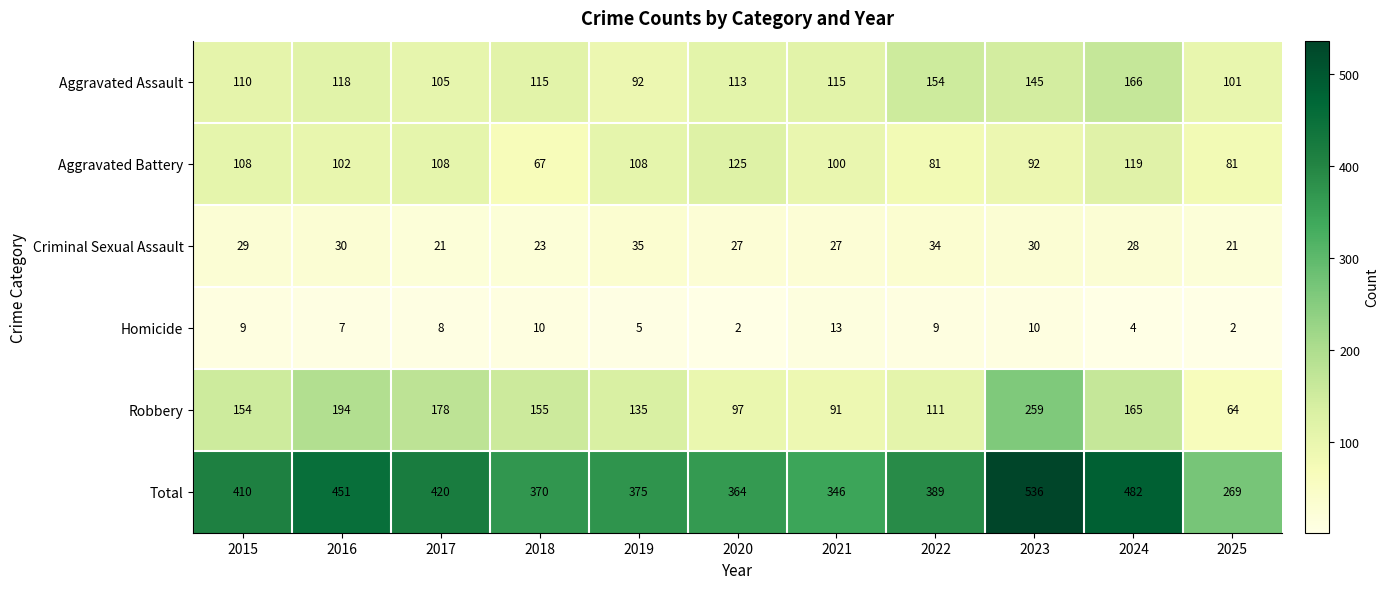

The Aggravated Assault series shows 166 at 2024. True or false?

True